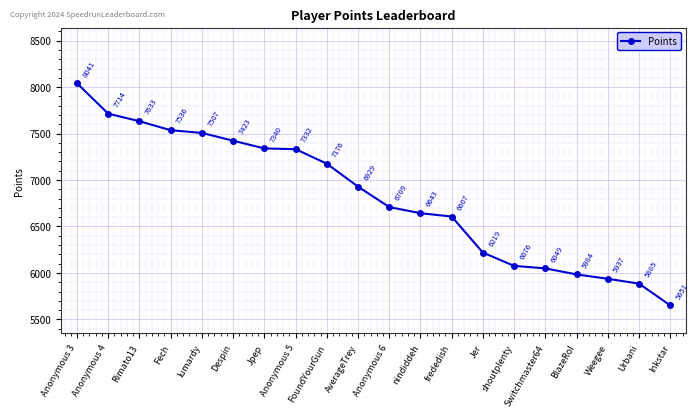

At which label does the data first exceed 6929?

Anonymous 3